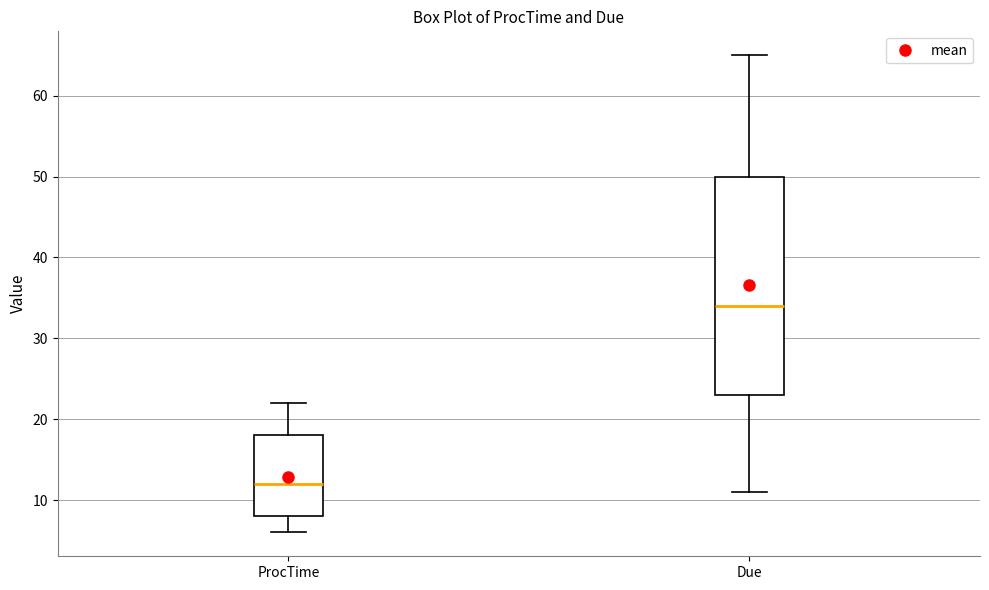

Reading left to right, read every box against the y-axis: the position of its median line, the range the box covers, and the ends of its whiskers. The values are not printed on the chart, so give them approximately, as read against the axis.

ProcTime: median 12, box 8 to 18, whiskers 6 to 22
Due: median 34, box 23 to 50, whiskers 11 to 65